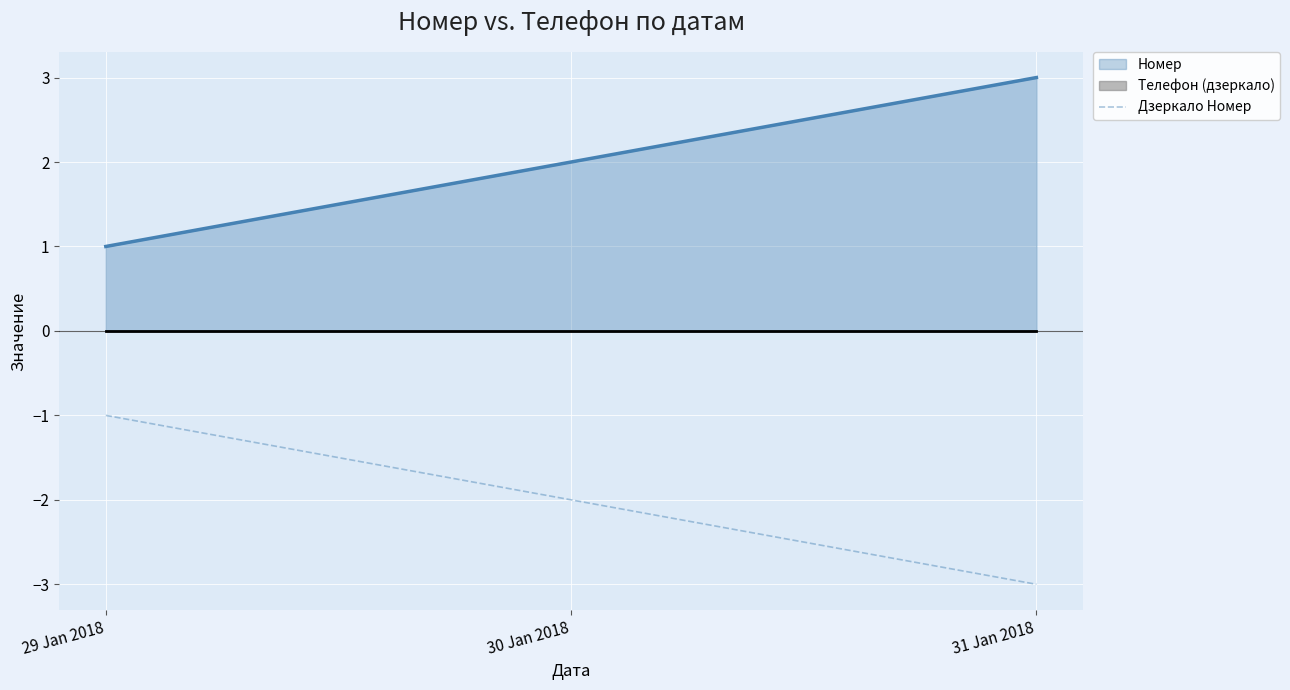

What value does the data have at 29 Jan 2018?

-1